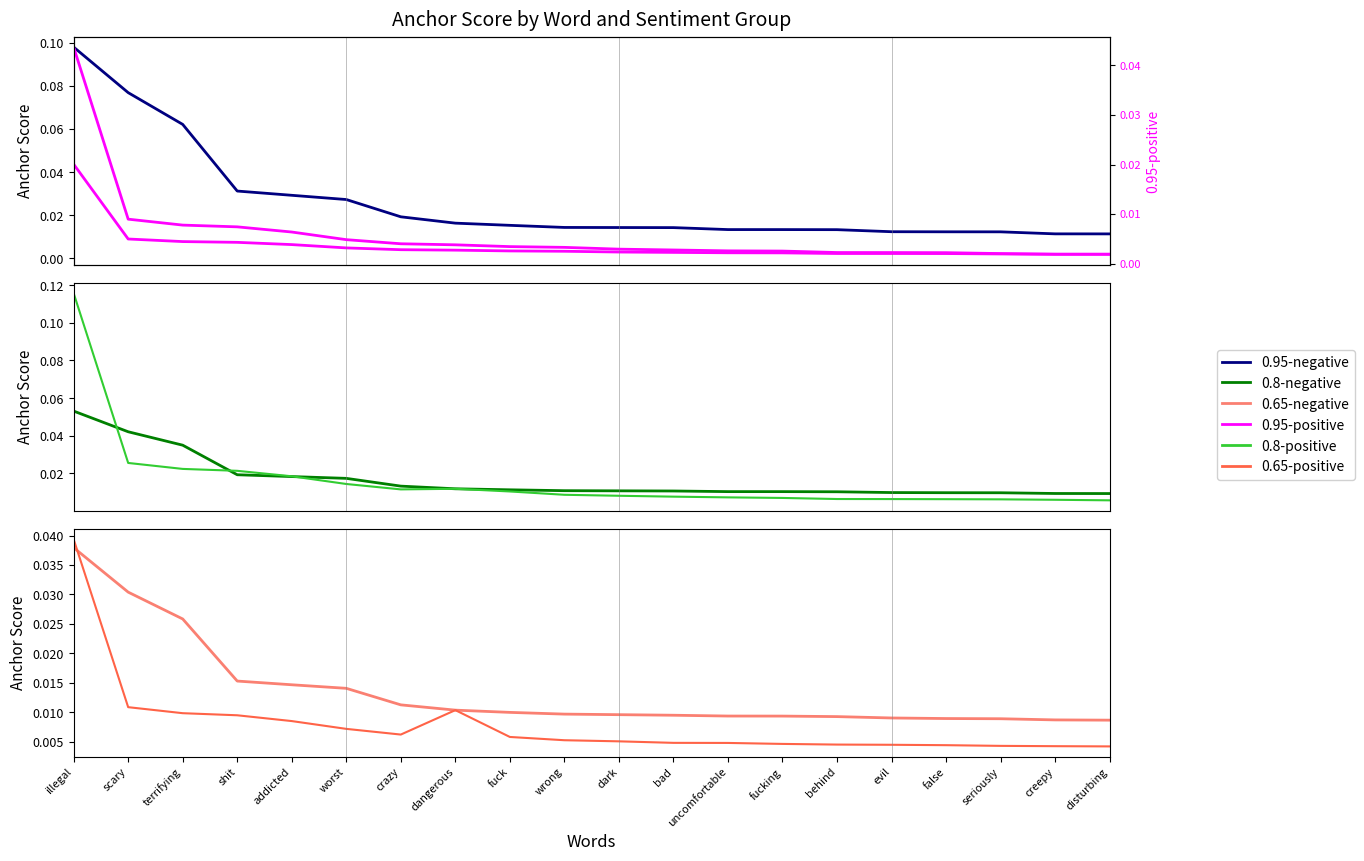

At which category is the sum across all series the highest?

illegal